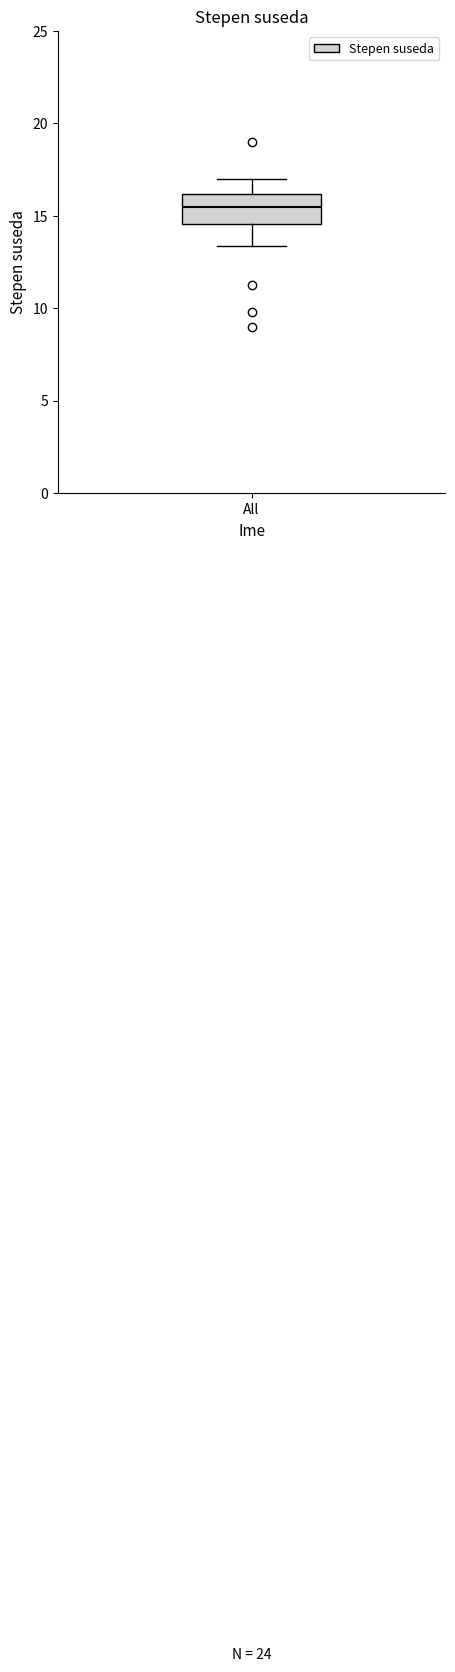

Where does the median line of the box for All sit on the y-axis? The values are not printed on the chart, so give them approximately, as read against the axis.

15.5